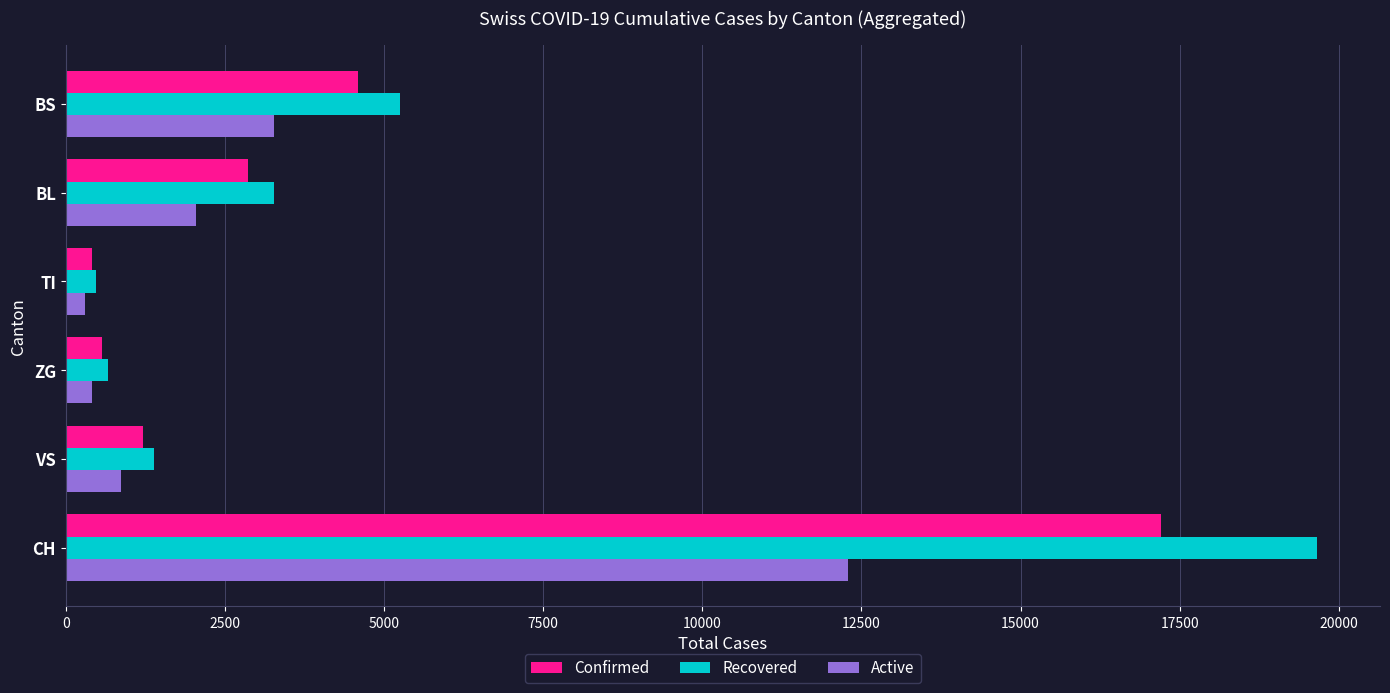

Which series has the largest range (max minus min)?

Recovered